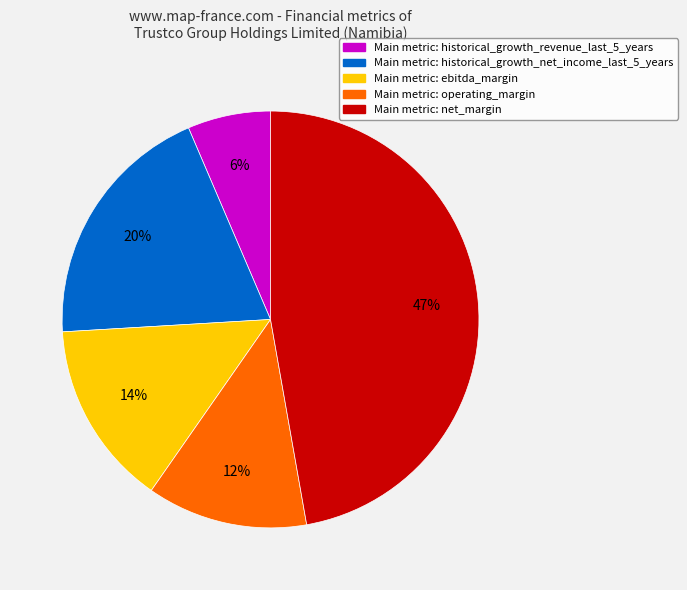

To the nearest percent, what is the difference between the largest and smallest slice percentages?

41%